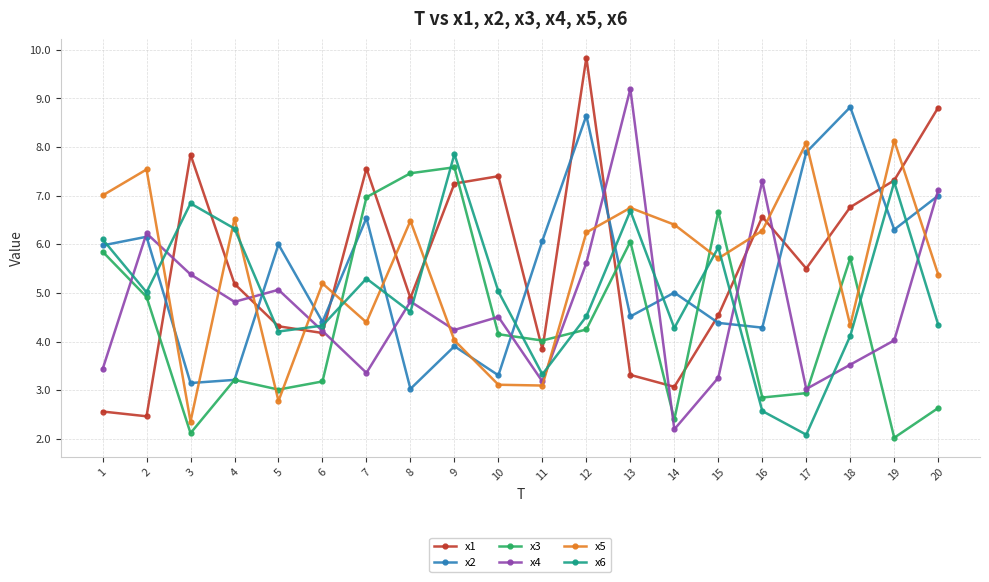

Which series changed the most between 5 and 13?

x4